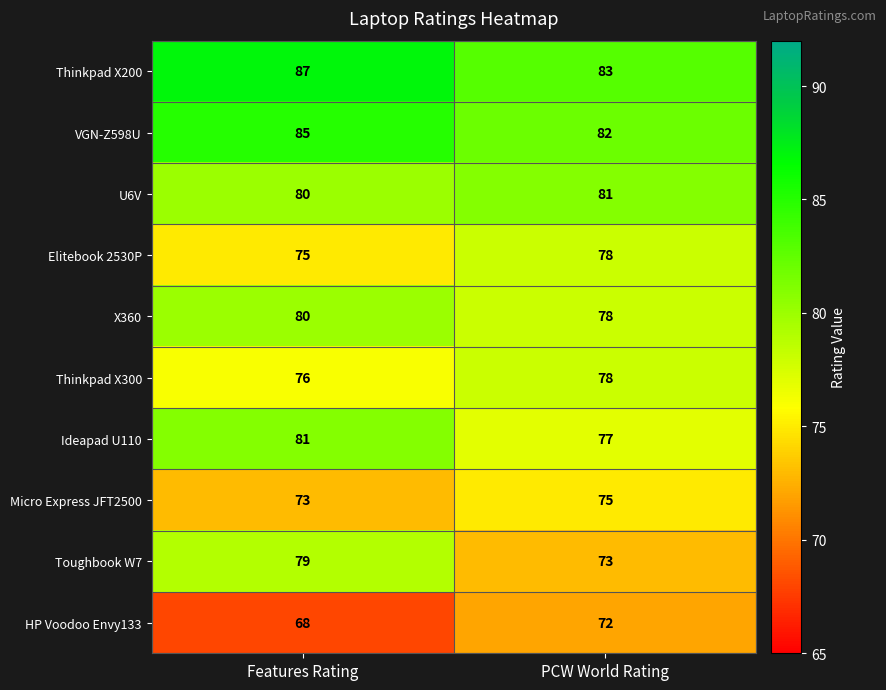

Which series has the largest range (max minus min)?

Toughbook W7